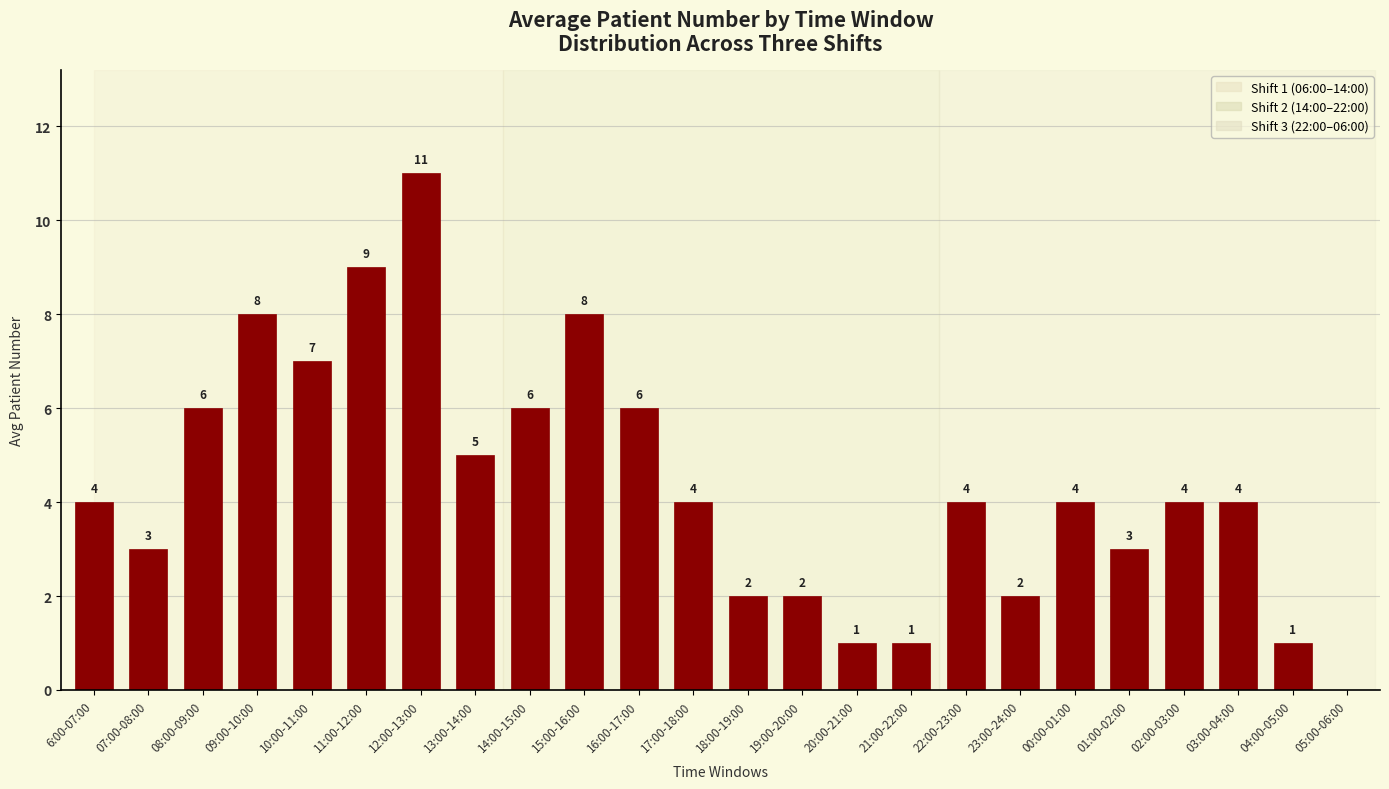

True or false: the data shows 1 at 20:00-21:00.

True